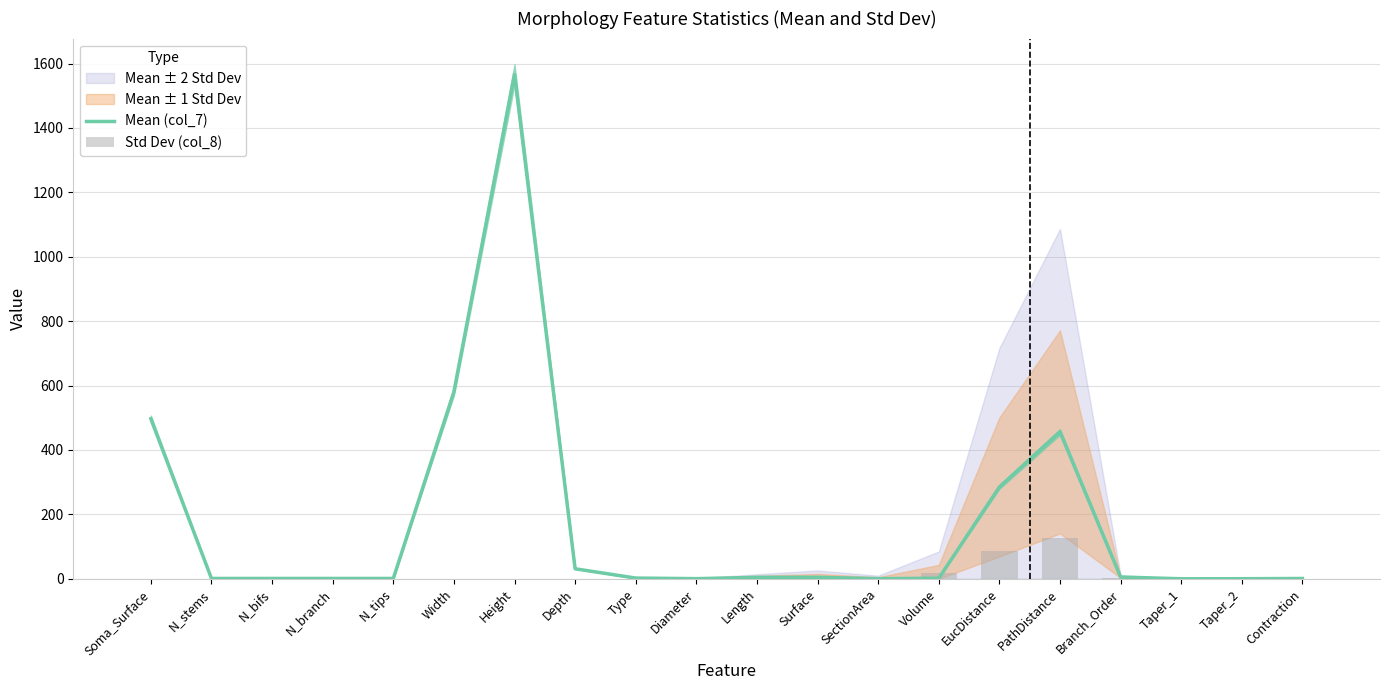

Reading left to right, list all the values displayed in this chart.

Mean (col_7): 496.9	1.0	1.0	1.0	1.0	580.7	1566.2	31.1	2.2	0.4	4.4	4.6	0.3	1.6	285.0	456.1	5.5	0.0	0.2	0.9
Std Dev (col_8): 0.0	0.0	0.0	0.0	0.0	0.0	0.0	0.0	0.2	0.2	1.9	4.2	1.9	16.5	85.7	125.3	1.1	0.0	0.1	0.0